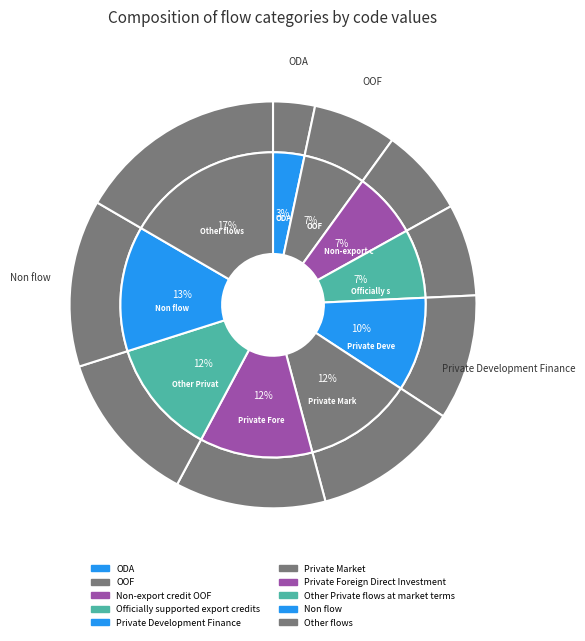

To the nearest percent, what is the difference between the largest and smallest slice percentages?

13%